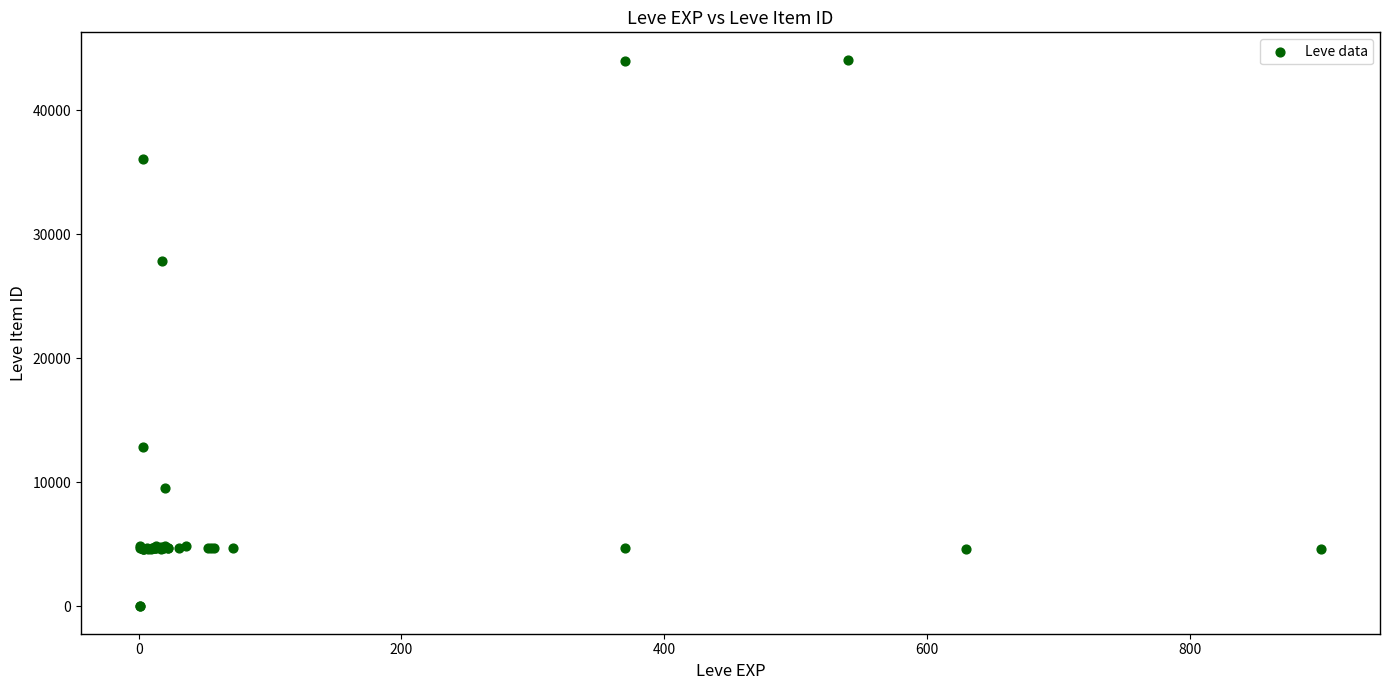

What Y value in the scatter plot is closest to 22048?

27884